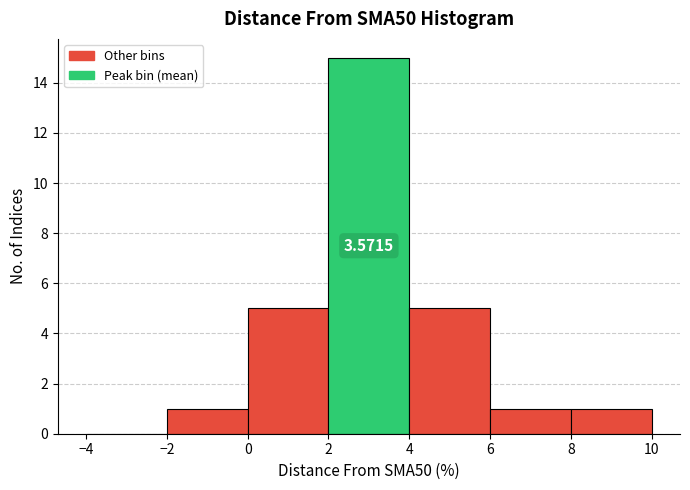

Over which range of the x-axis is the bar tallest?

2 to 4